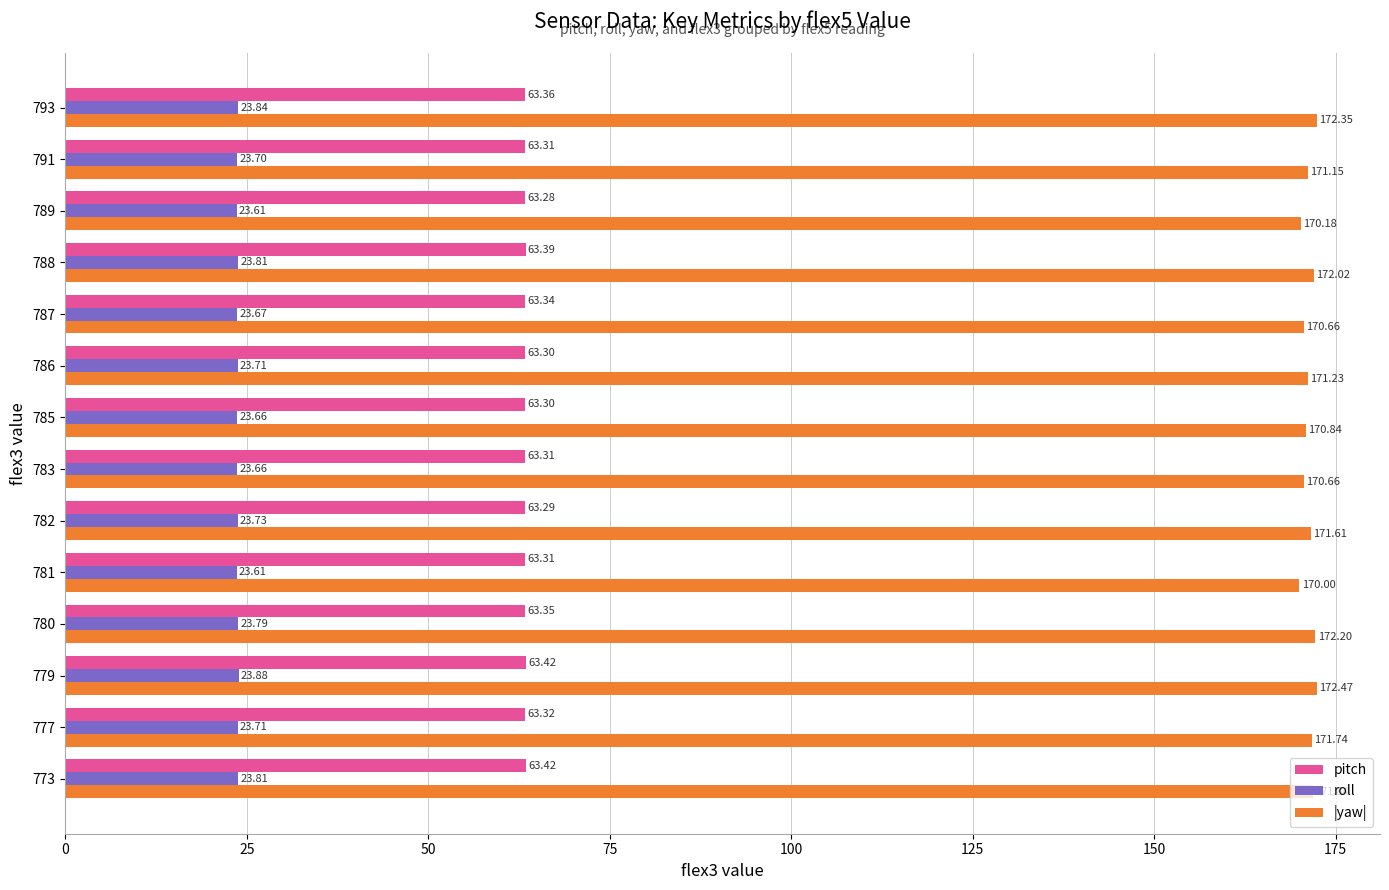

List the series in order of their overall mean, highest first.

|yaw|, pitch, roll